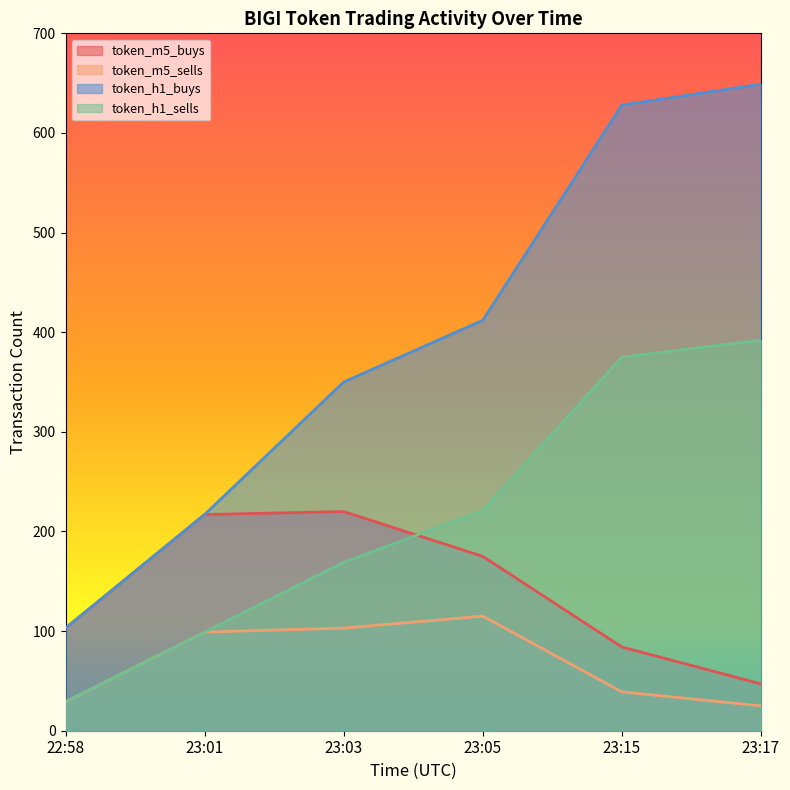

List the labels in order of token_m5_buys value, smallest first.

23:17, 23:15, 22:58, 23:05, 23:01, 23:03